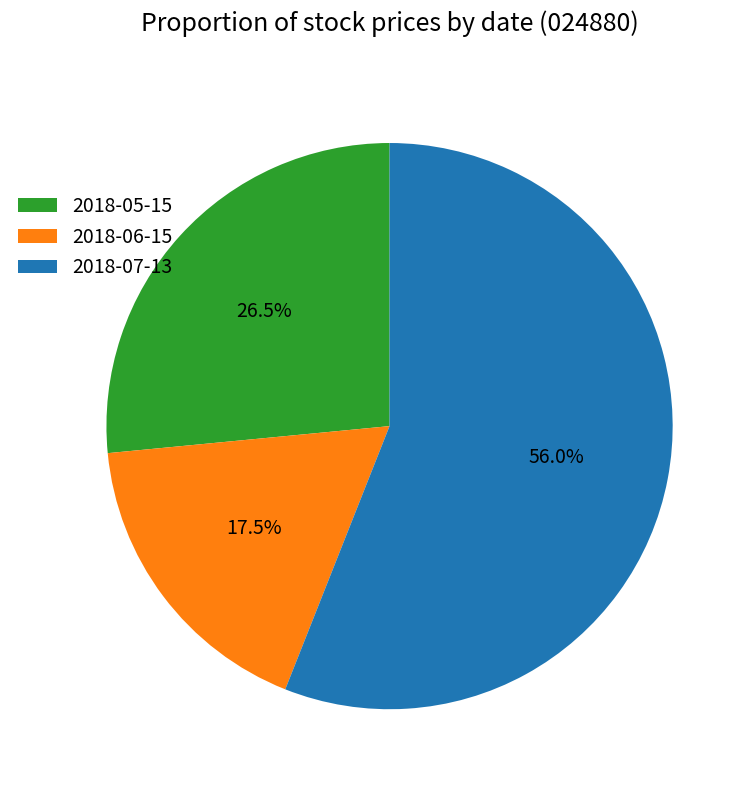

How many slices are in this pie chart?

3